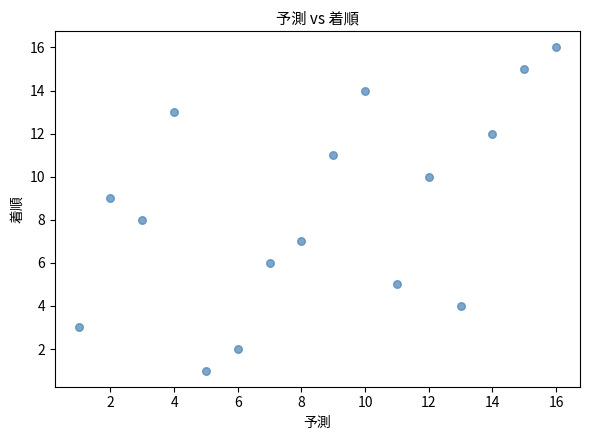

What is the range of Y values (max minus min)?

15